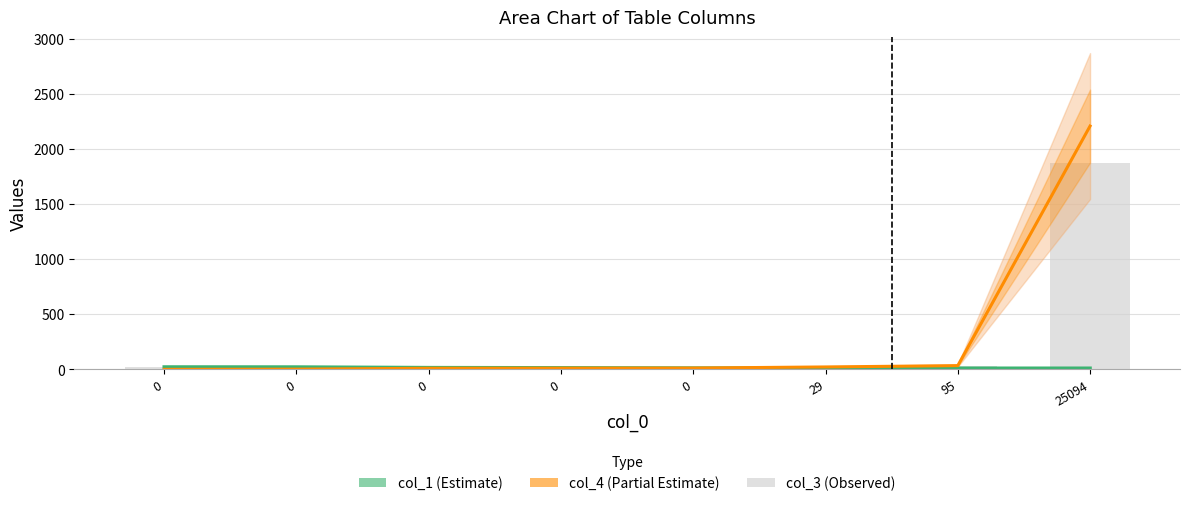

At which label does col_4 first exceed 12?

29